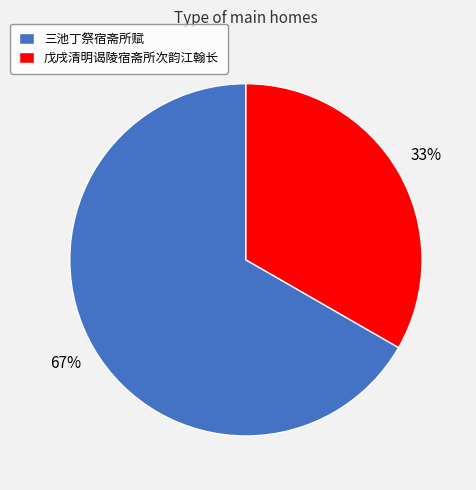

True or false: 戊戌清明谒陵宿斋所次韵江翰长 accounts for 26% of the total.

False